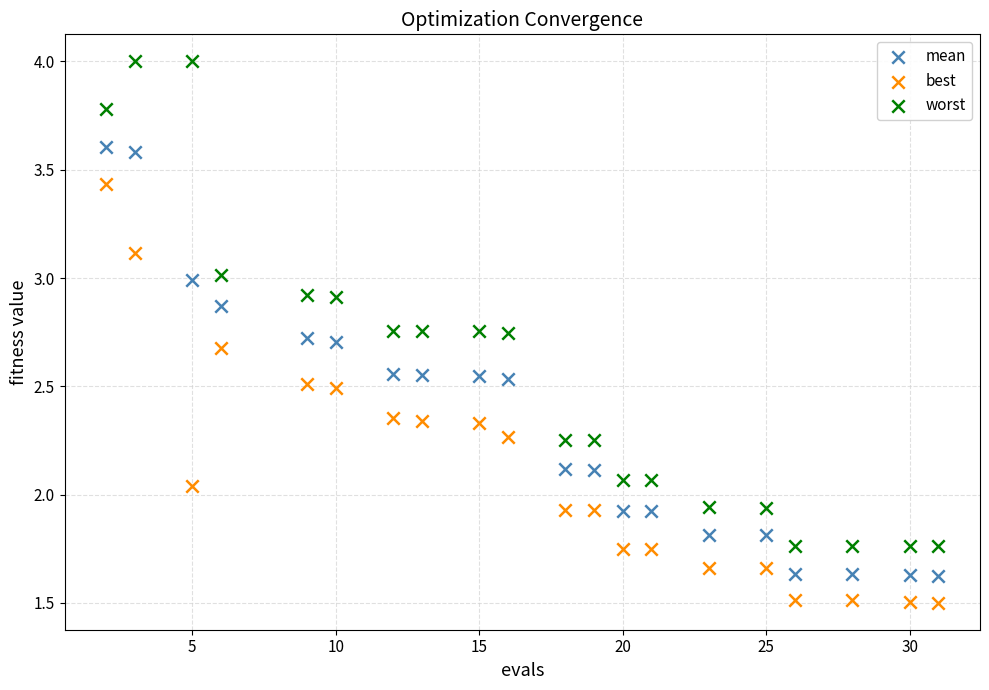

Across all data points, what is the range of X values (max minus min)?

29.0